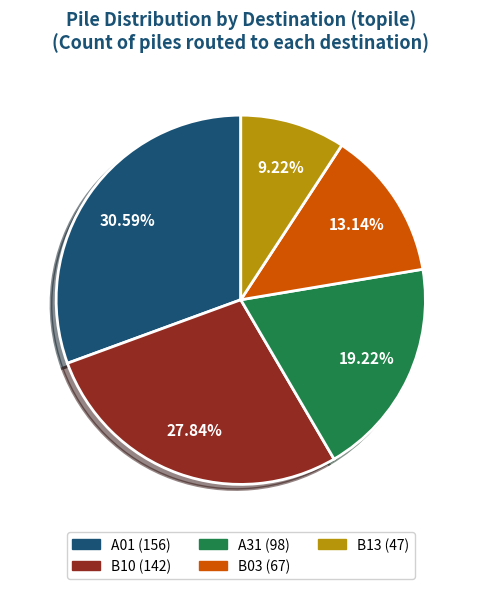

Count the number of slices in the pie.

5